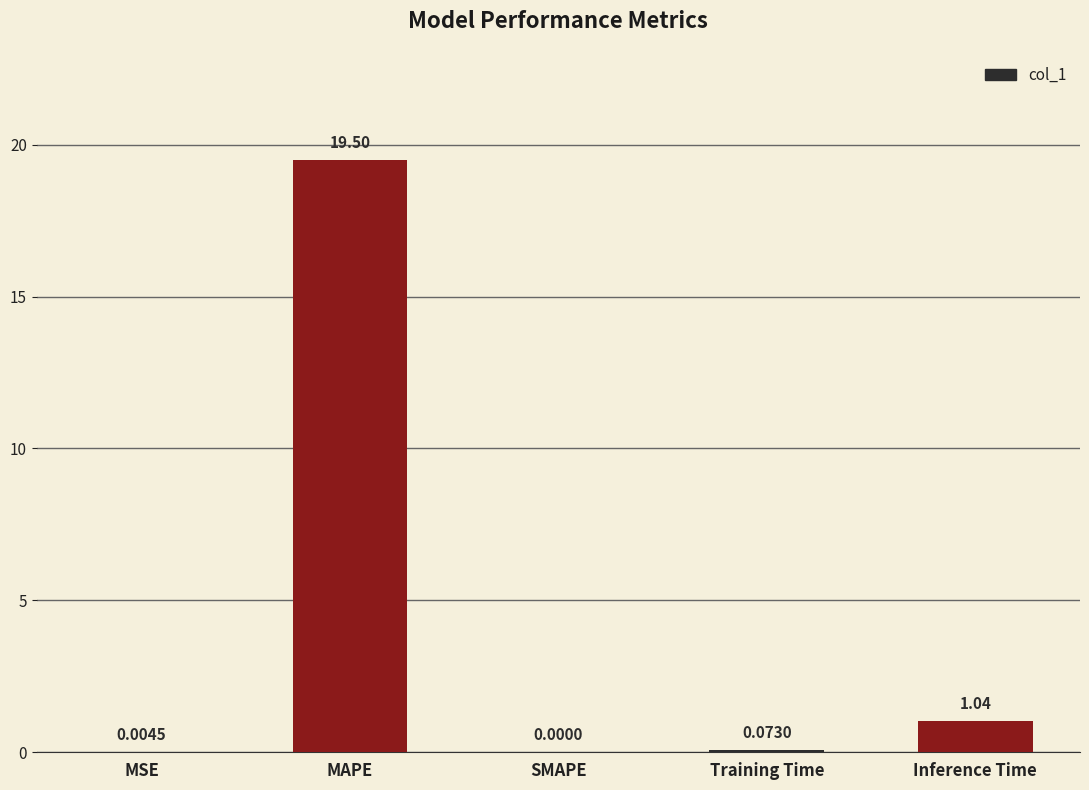

What is the sum of the values at MSE and MAPE?

19.5